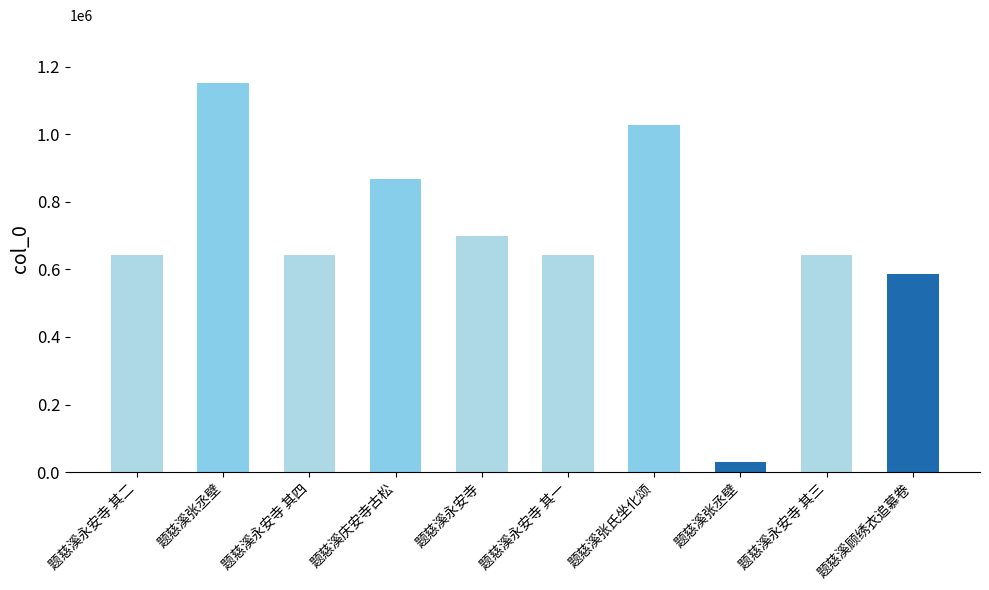

The chart shows a value of 1699966 at 题慈溪张氏坐化颂. True or false?

False